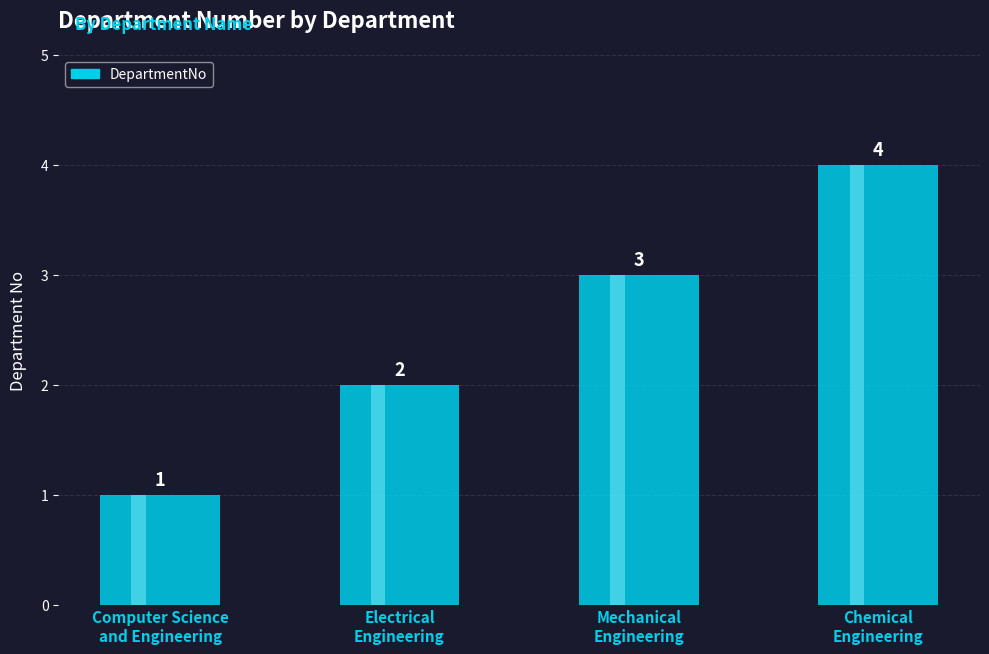

At which label does the data first exceed 3?

Chemical
Engineering